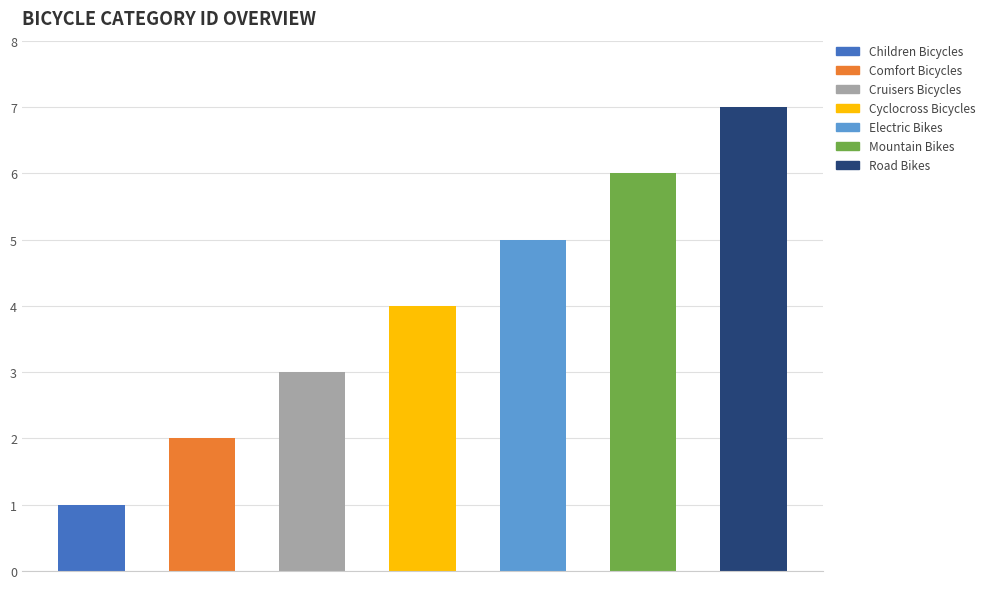

List the labels in order of value, smallest first.

Children Bicycles, Comfort Bicycles, Cruisers Bicycles, Cyclocross Bicycles, Electric Bikes, Mountain Bikes, Road Bikes